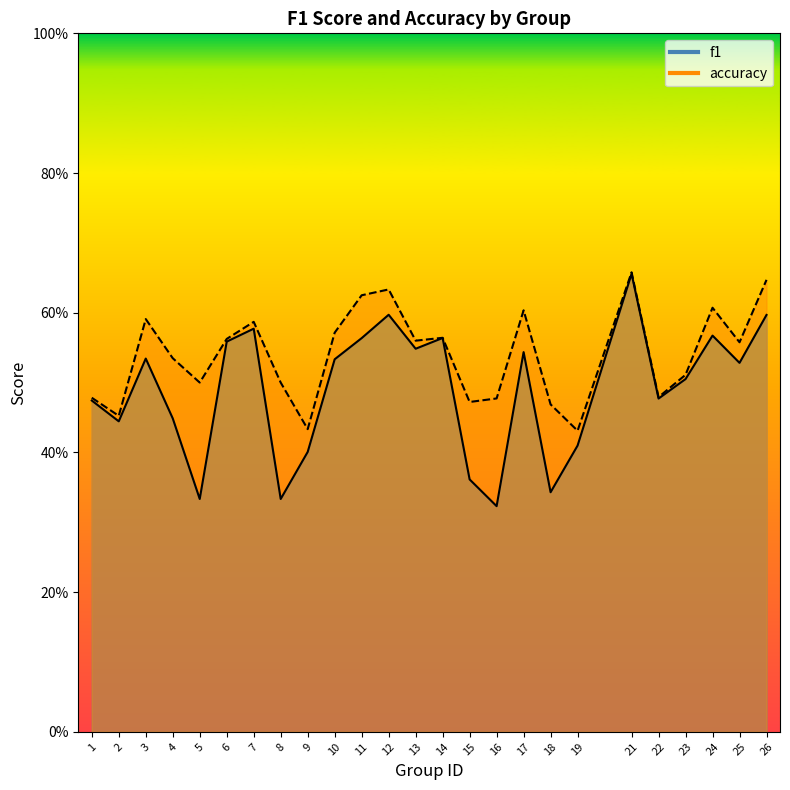

Is it true that f1 equals 0.2 at 19?

False